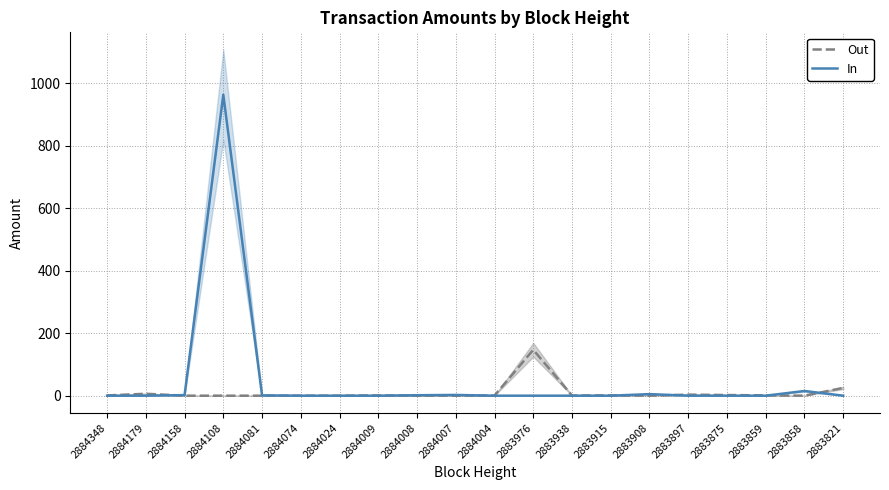

How many distinct data groups are displayed?

2